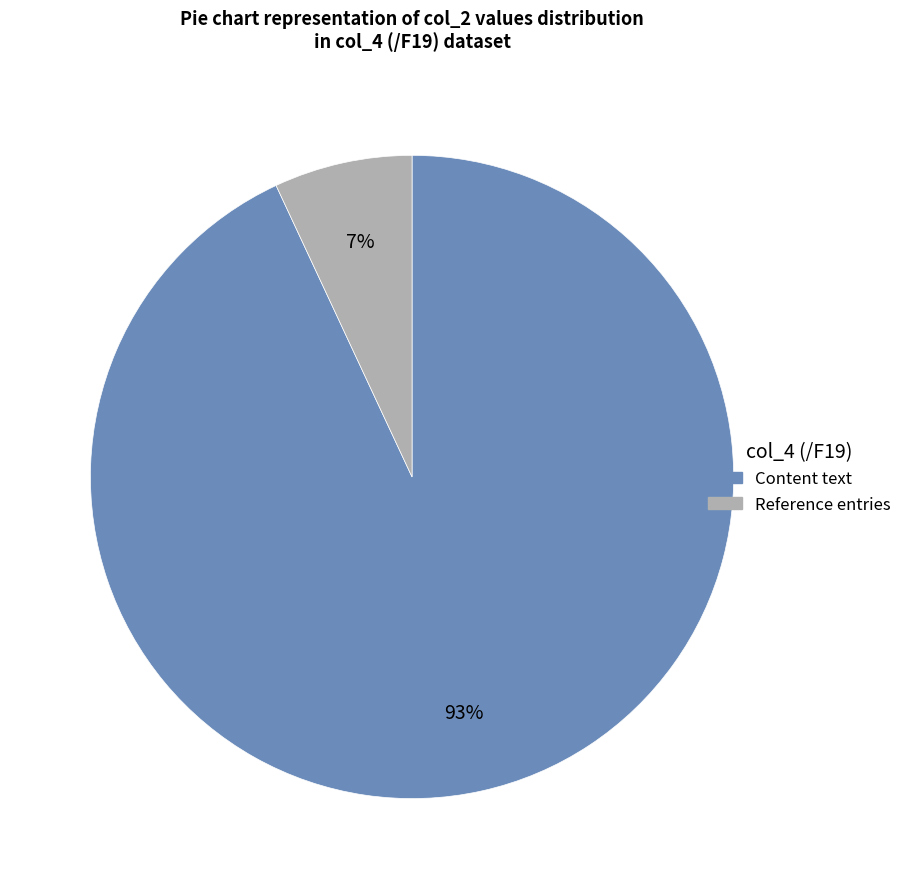

To the nearest percent, what is the average slice percentage?

50%